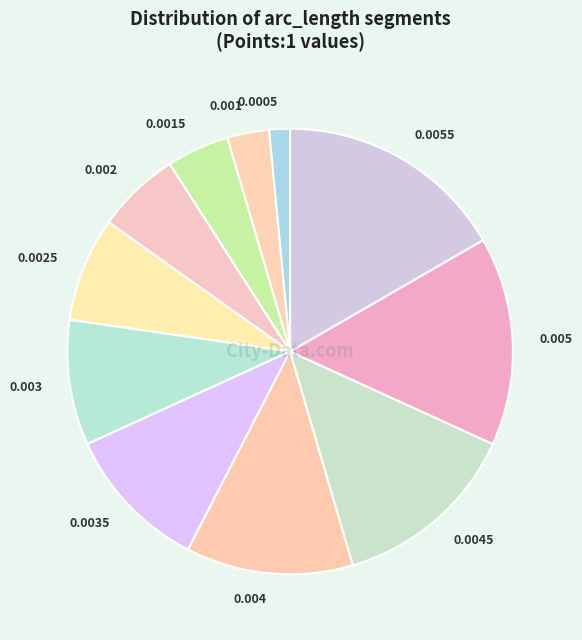

Is the sum of 0.0045 and 0.0055 greater than half?

No